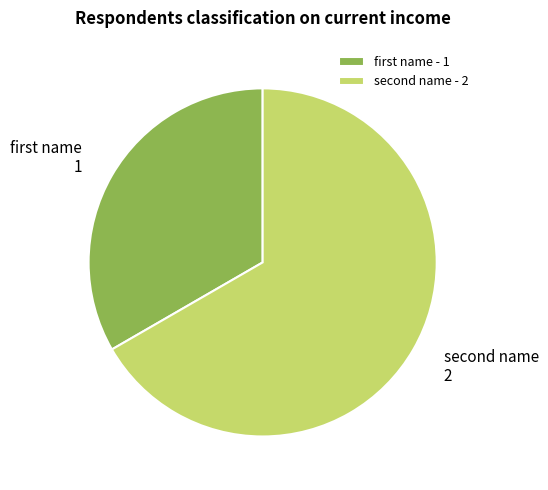

Is there a majority slice in this chart?

Yes